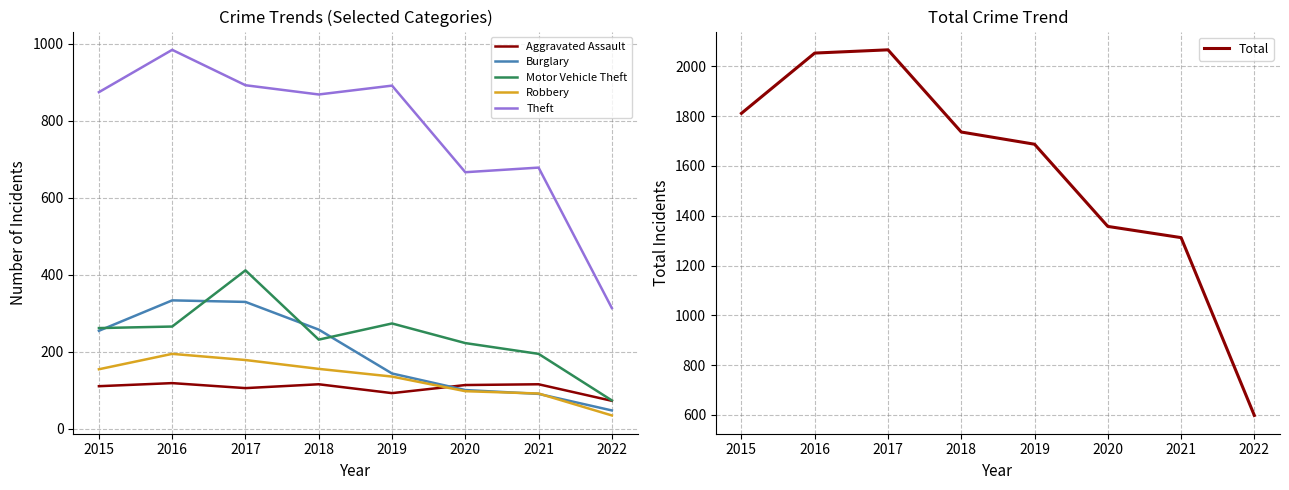

At which label is Aggravated Assault closest to 95?

2019